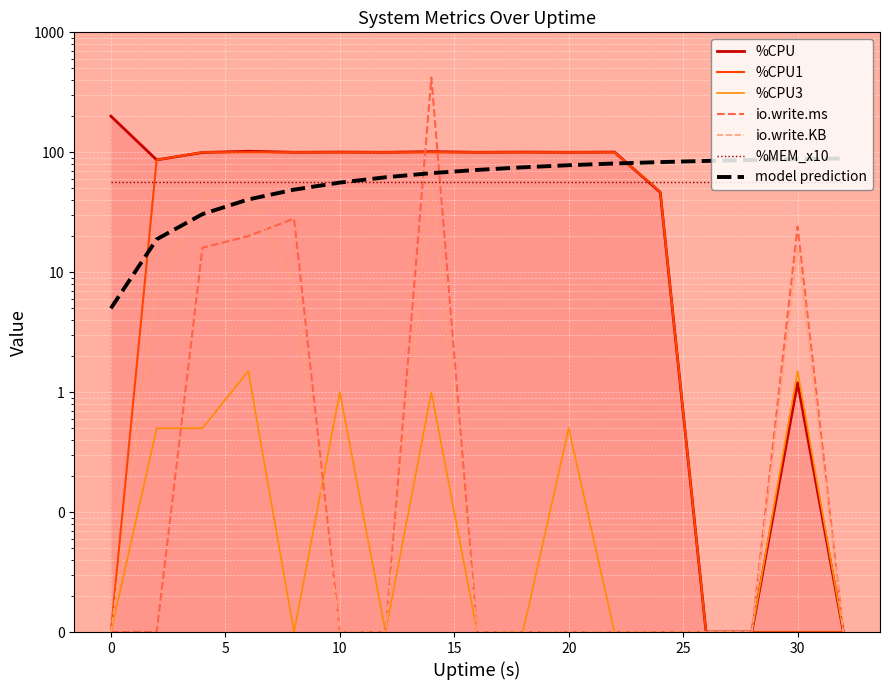

Between 12 and 4, which is larger?

12